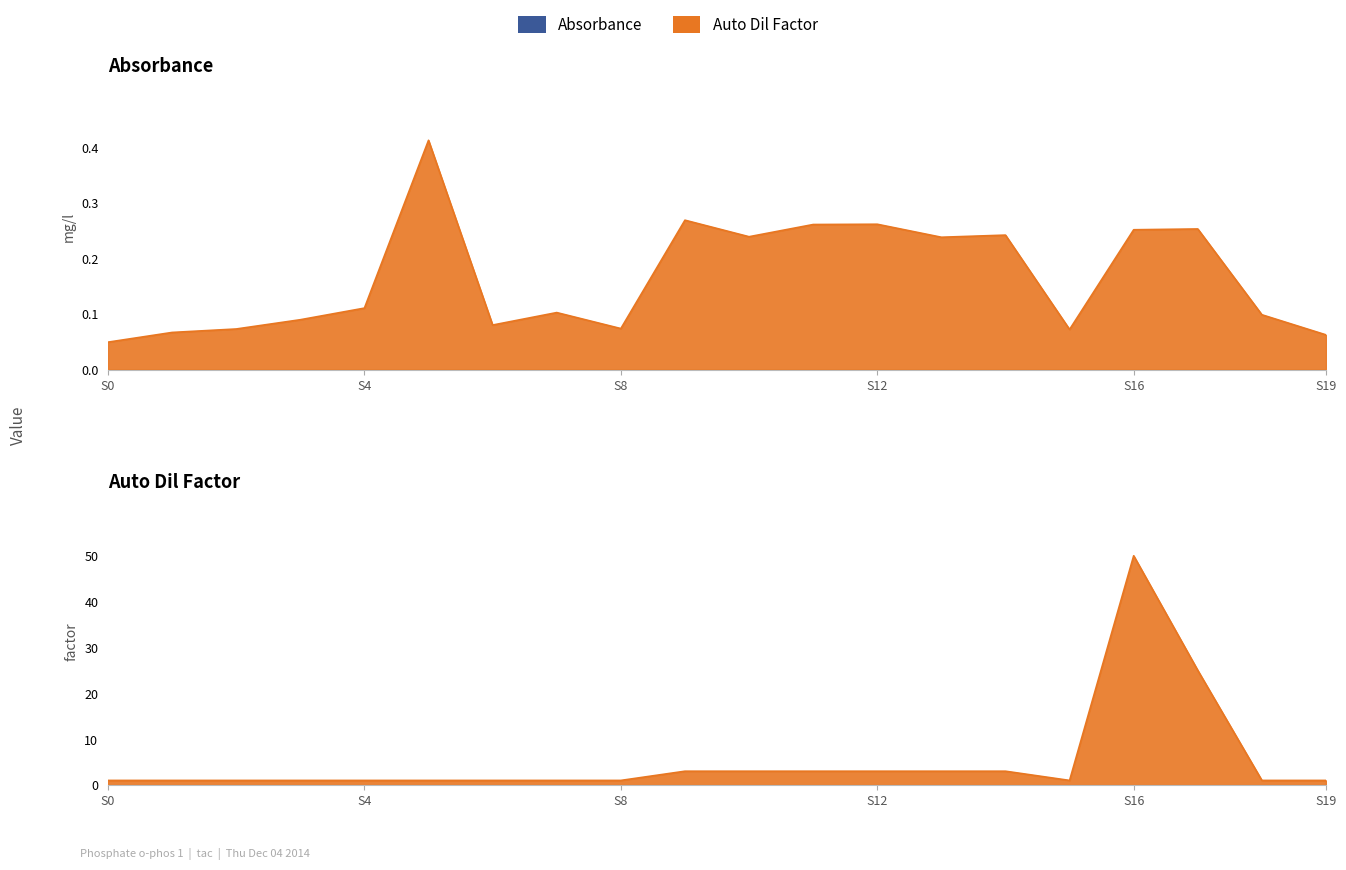

Is the value of Auto Dil Factor at 1 greater than the value of Absorbance at 1?

Yes